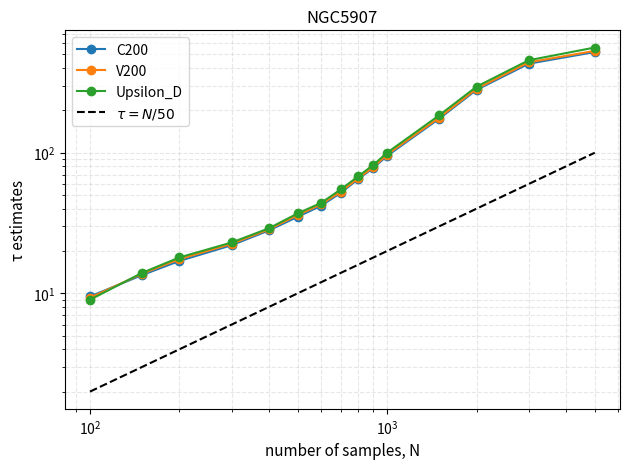

Reading left to right, list all the values displayed in this chart.

C200: 9.5	13.5	17.0	22.0	28.0	35.0	42.0	52.0	65.0	78.0	95.0	175.0	280.0	430.0	520.0
V200: 9.3	13.8	17.5	22.5	28.5	36.0	43.0	53.0	66.0	79.0	97.0	178.0	285.0	440.0	530.0
Upsilon_D: 9.0	14.0	18.0	23.0	29.0	37.0	44.0	55.0	68.0	82.0	100.0	185.0	295.0	455.0	560.0
$\tau = N/50$: 2.0	3.0	4.0	6.0	8.0	10.0	12.0	14.0	16.0	18.0	20.0	30.0	40.0	60.0	100.0